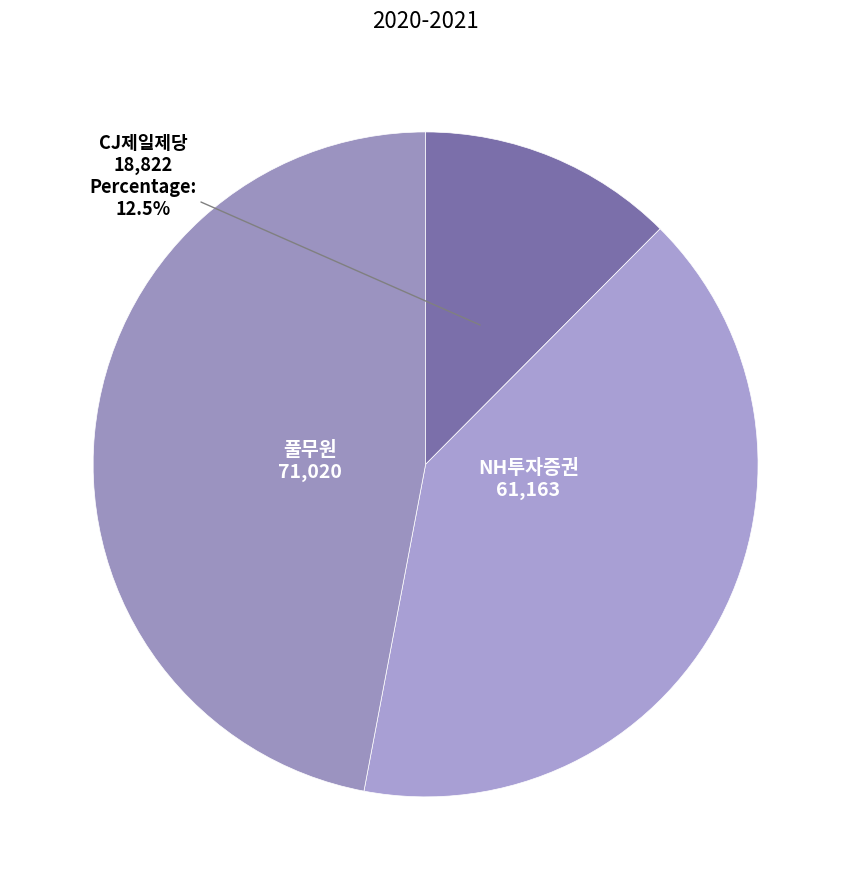

Which category has the biggest portion of the pie?

풀무원